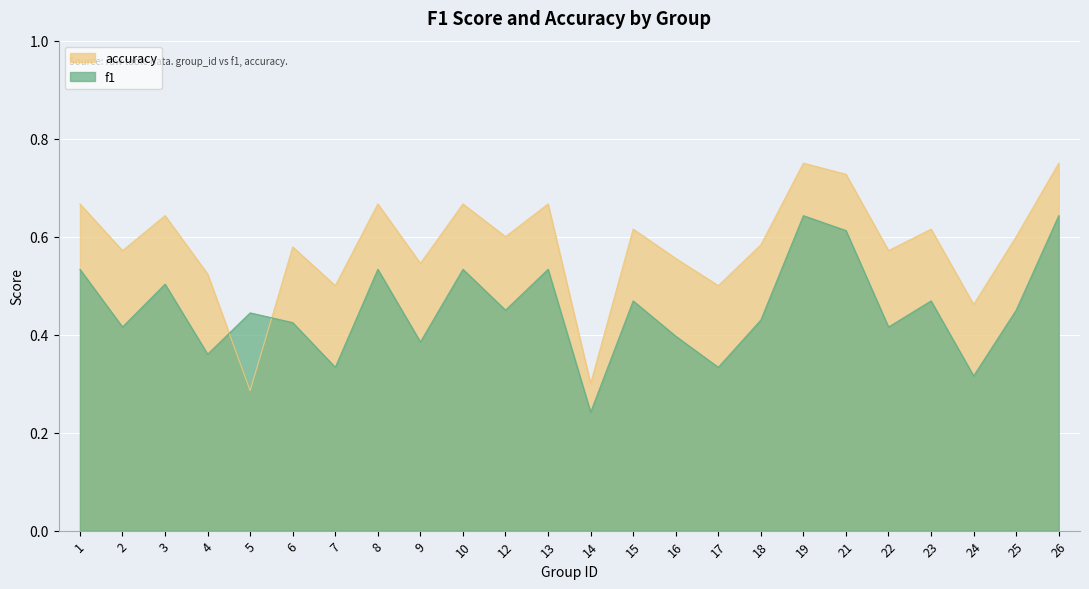

True or false: accuracy and f1 cross at least once.

True